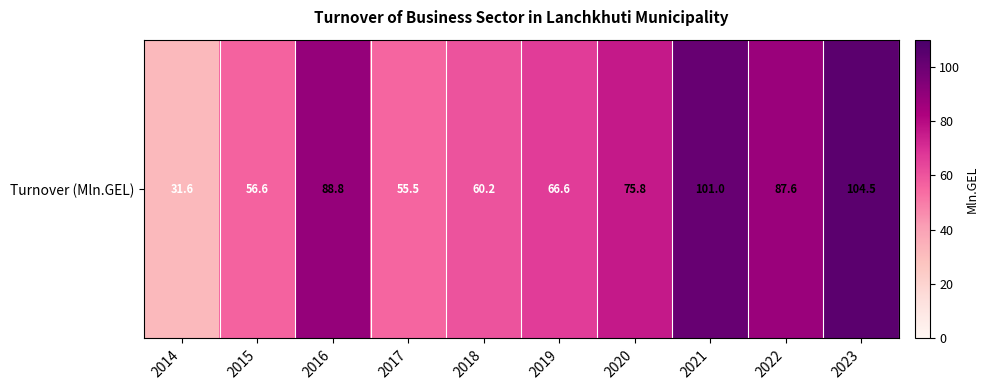

Rank the categories by value from lowest to highest.

2014, 2017, 2015, 2018, 2019, 2020, 2022, 2016, 2021, 2023